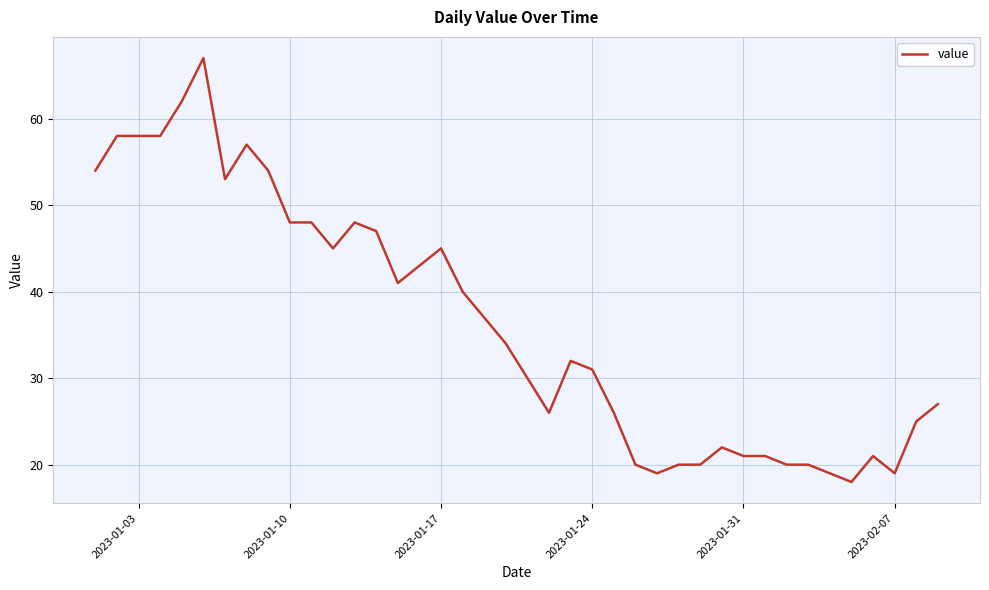

What is the difference between the maximum and minimum values?

49